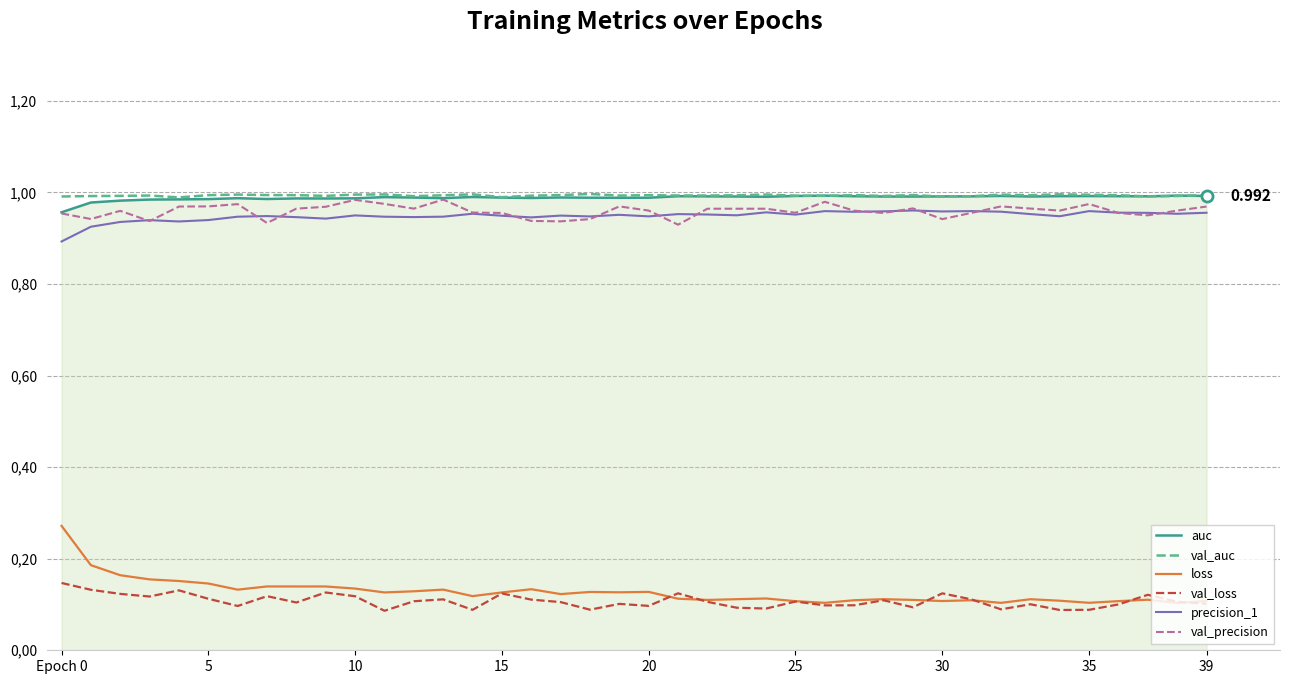

Does the chart display data point markers on the line(s)?

No